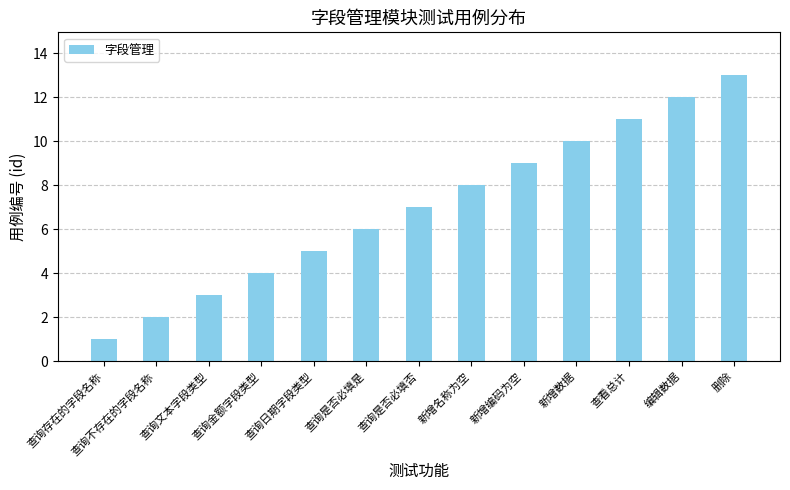

Rank the categories by value from highest to lowest.

删除, 编辑数据, 查看总计, 新增数据, 新增编码为空, 新增名称为空, 查询是否必填否, 查询是否必填是, 查询日期字段类型, 查询金额字段类型, 查询文本字段类型, 查询不存在的字段名称, 查询存在的字段名称